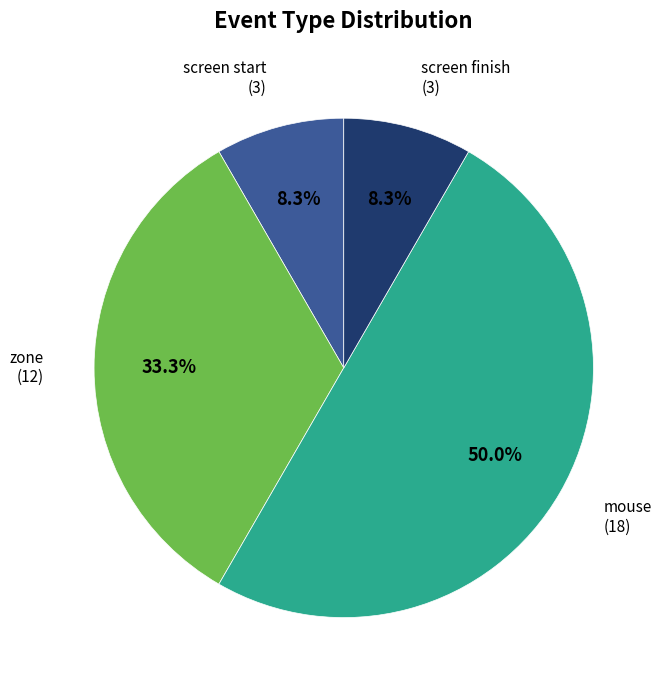

Is the sum of zone and mouse greater than half?

Yes